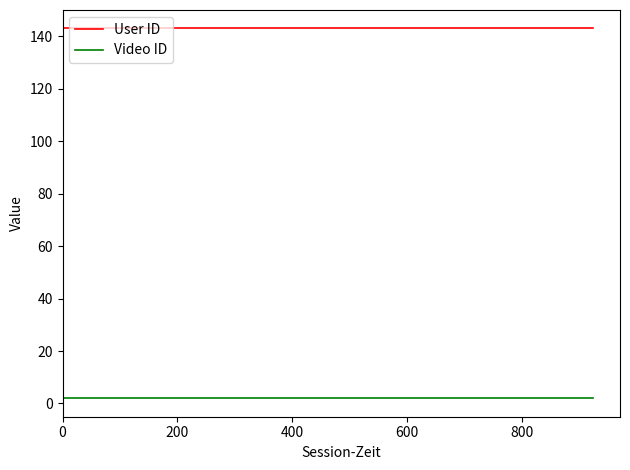

Is the value of Video ID at 400 greater than the value of User ID at 400?

No